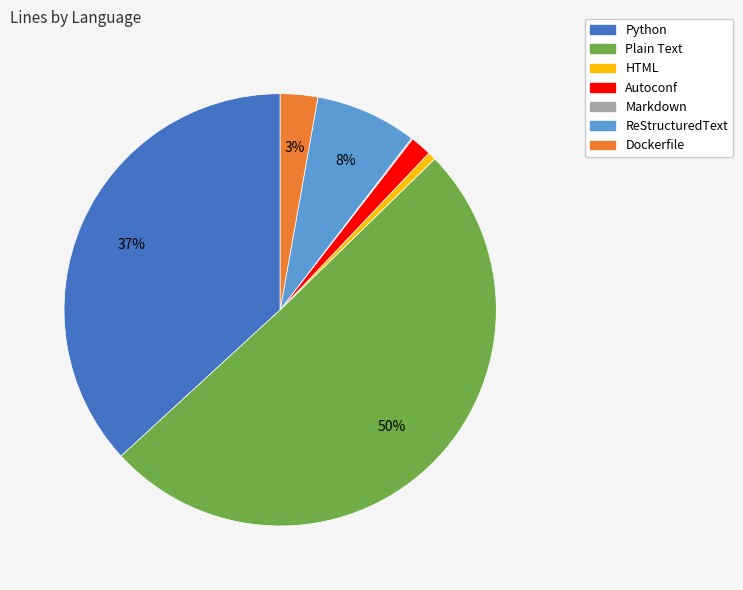

Which category has the biggest portion of the pie?

Plain Text